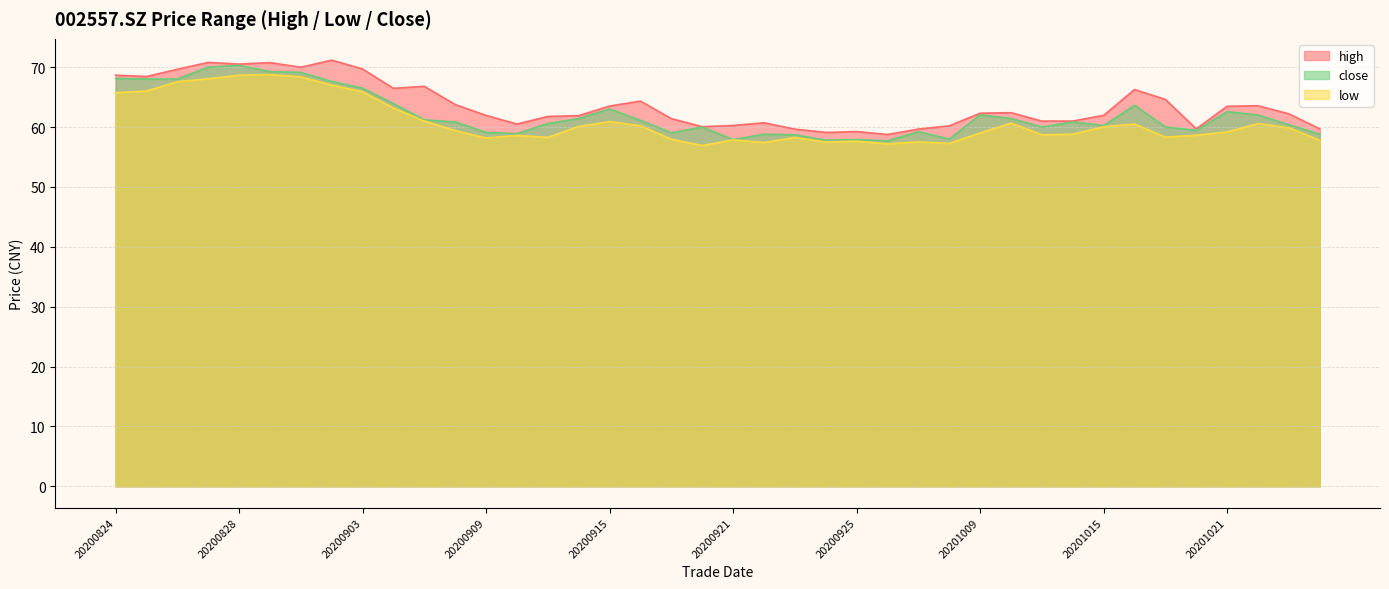

What is the value of the high point at the 2nd from the left?

68.4